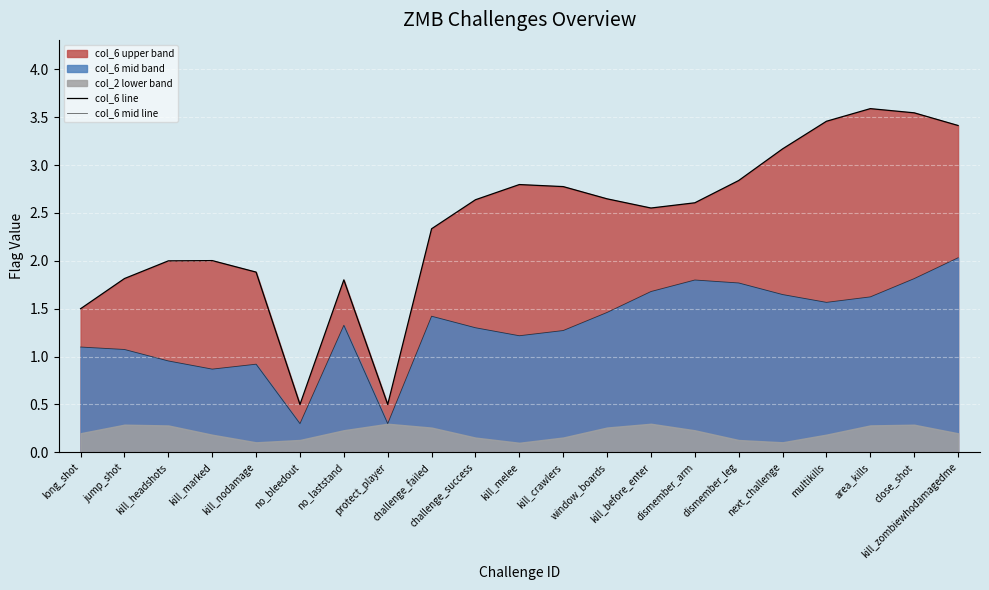

True or false: col_6 line has a value of 3.9 at challenge_failed.

False